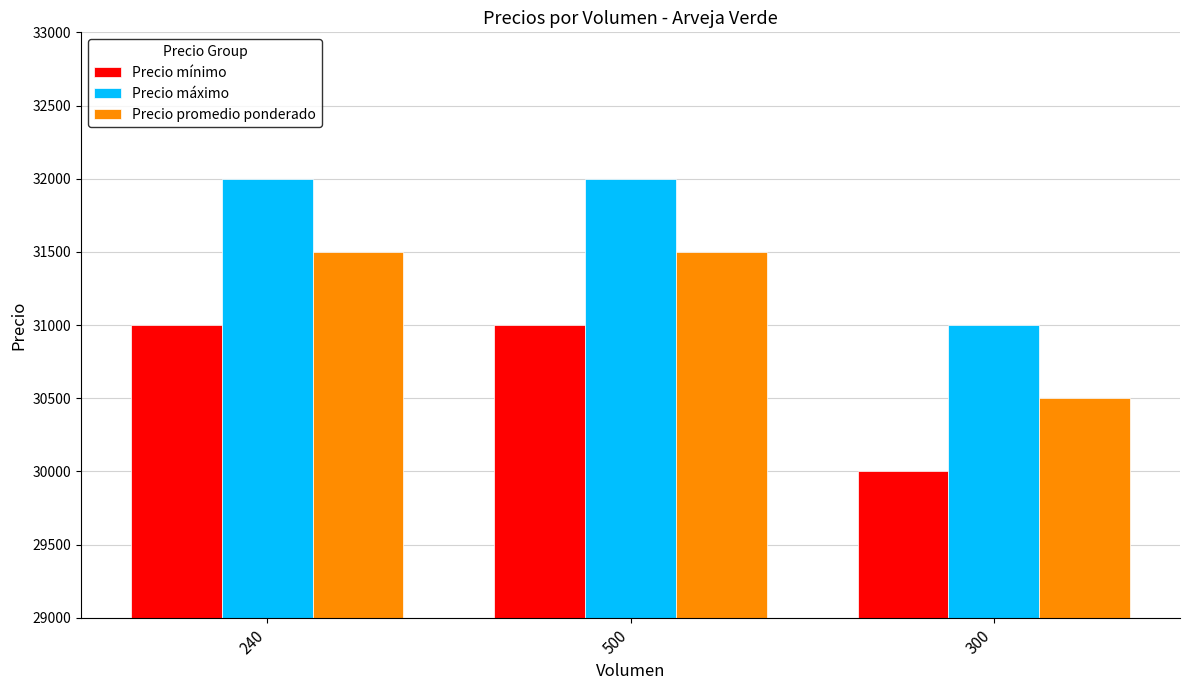

Reading left to right, what are all the values shown in this chart?

Precio mínimo: 31000	31000	30000
Precio máximo: 32000	32000	31000
Precio promedio ponderado: 31500	31500	30500